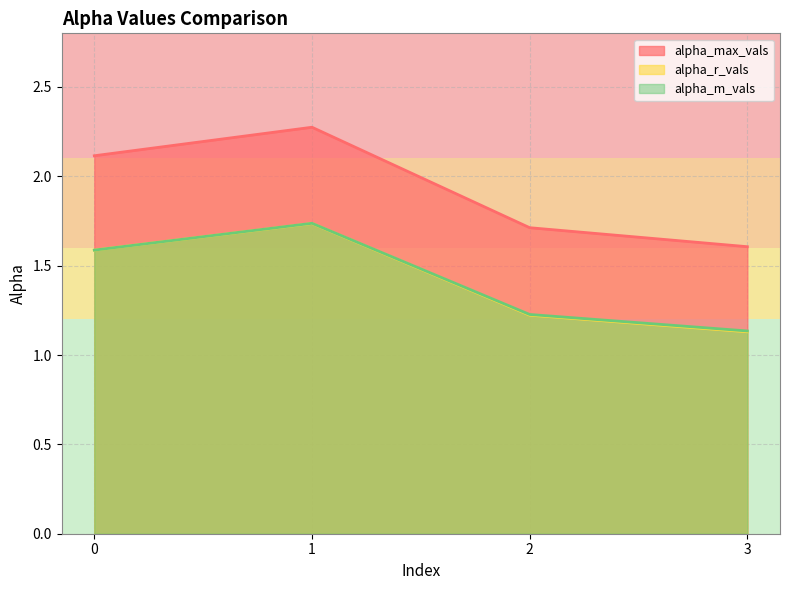

True or false: alpha_r_vals has more than 0 points higher than both neighbors.

True